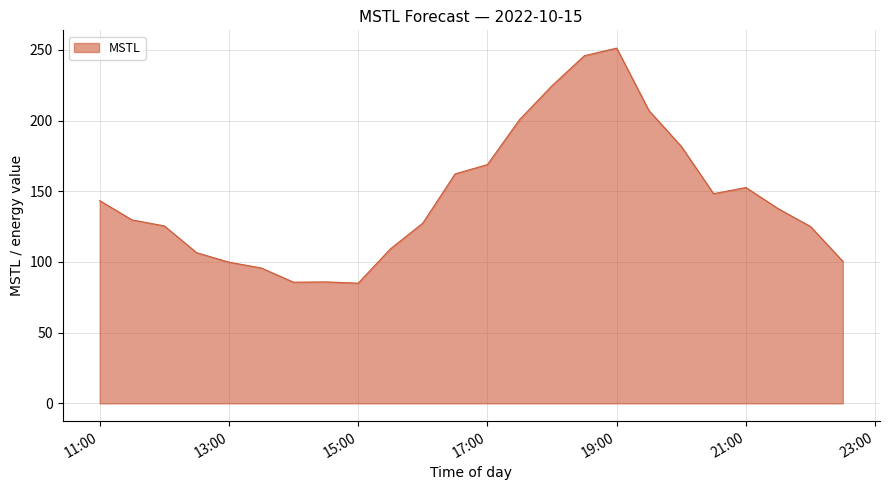

What is the label of the 6th point from the left?

2022-10-15 13:30:00